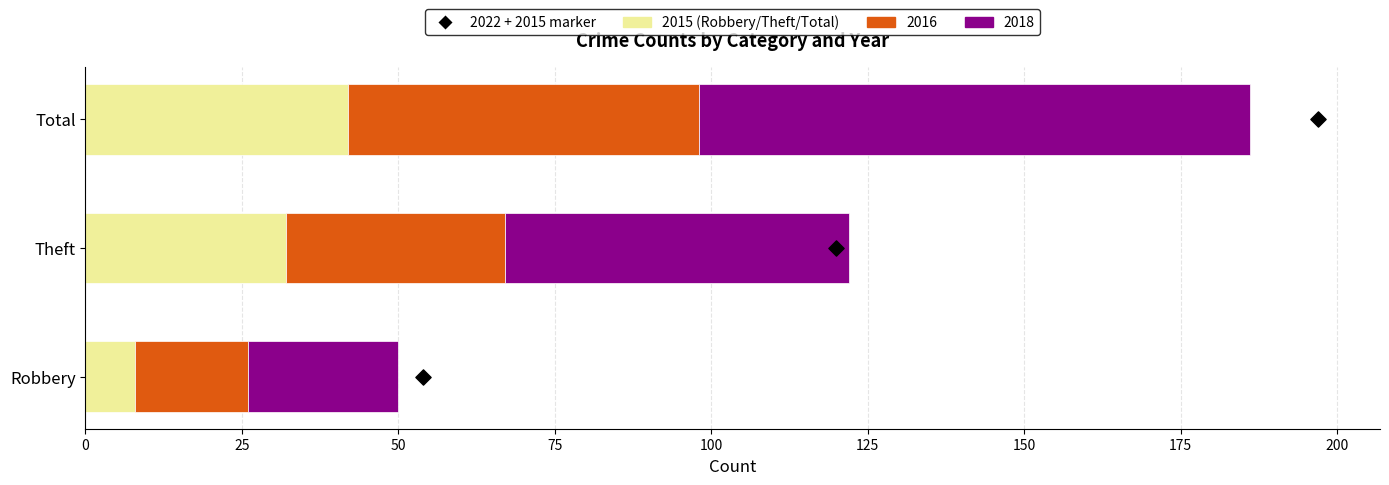

Between 25 and 0, which is larger?

25